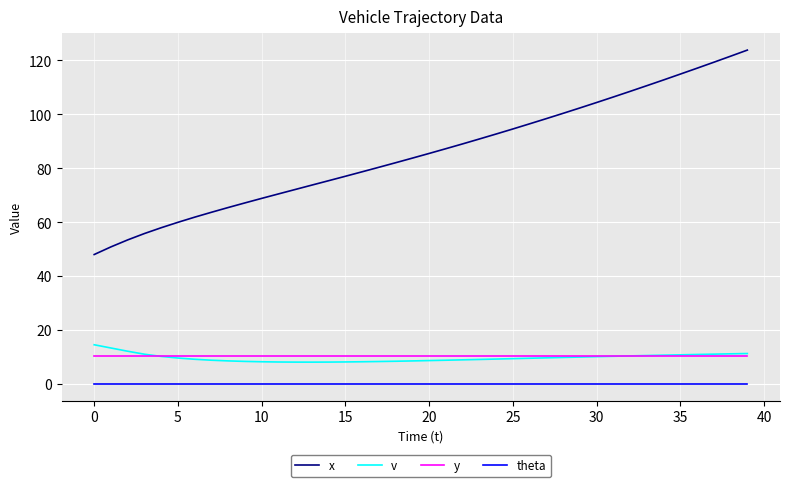

Which series has the largest range (max minus min)?

x